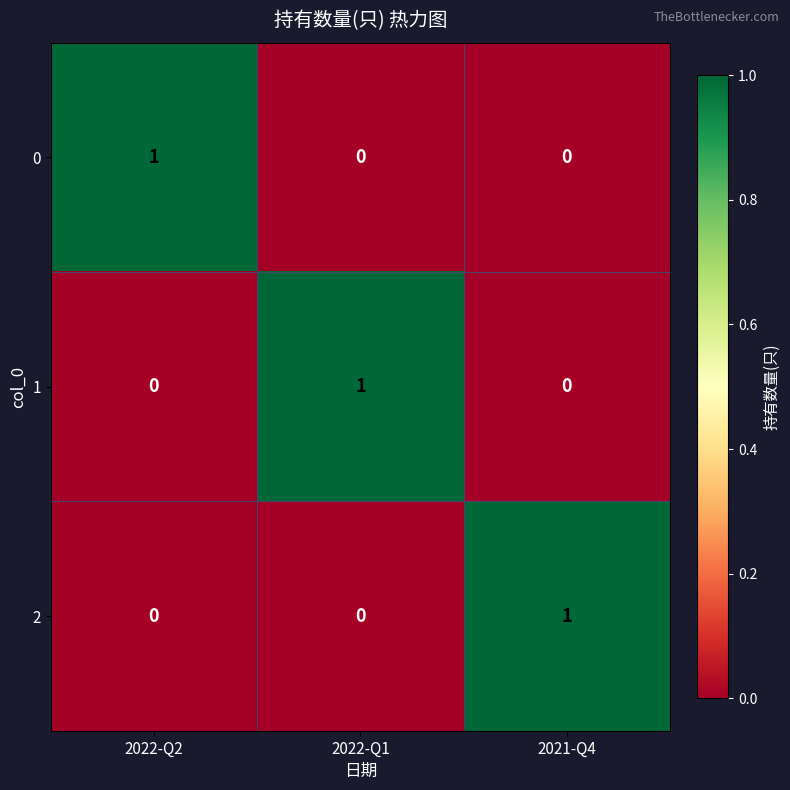

Reading left to right, what are all the values shown in this chart?

0: 2022-Q2=1	2022-Q1=0	2021-Q4=0
1: 2022-Q2=0	2022-Q1=1	2021-Q4=0
2: 2022-Q2=0	2022-Q1=0	2021-Q4=1